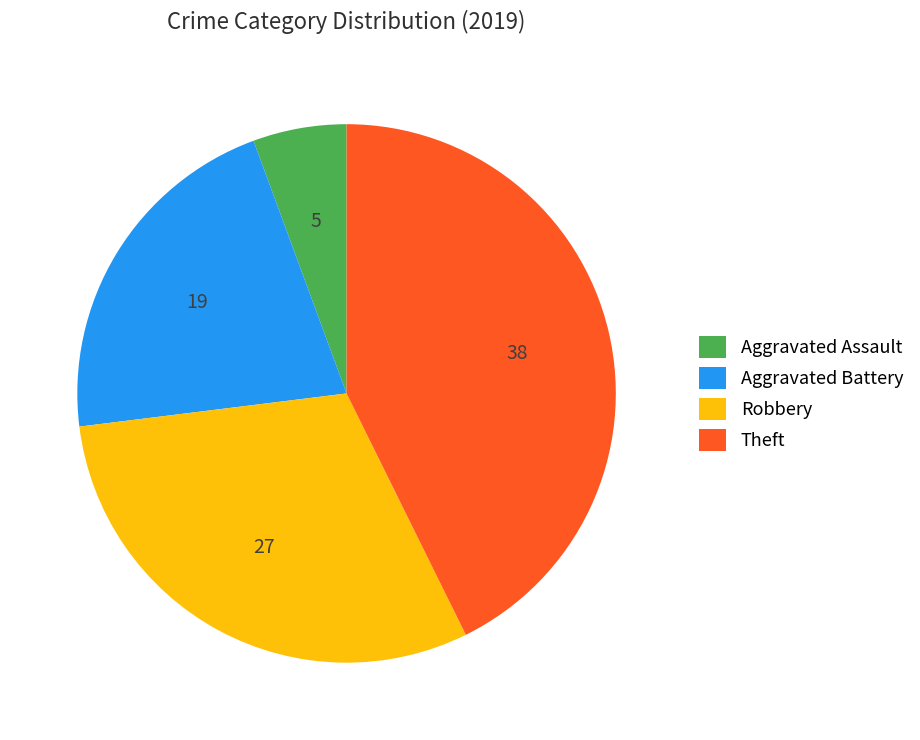

Approximately how many times larger is the value at Aggravated Assault compared to Aggravated Battery?

0.3